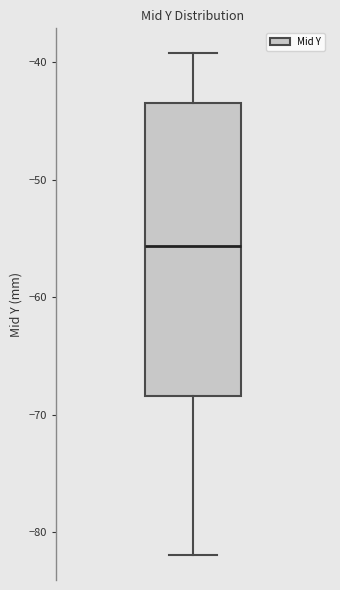

Transcribe this box plot: give where the median line is, the range the box spans, and where the two whiskers end, as read against the y-axis. The values are not printed on the chart, so give them approximately, as read against the axis.

median -56, box -68 to -43, whiskers -82 to -39